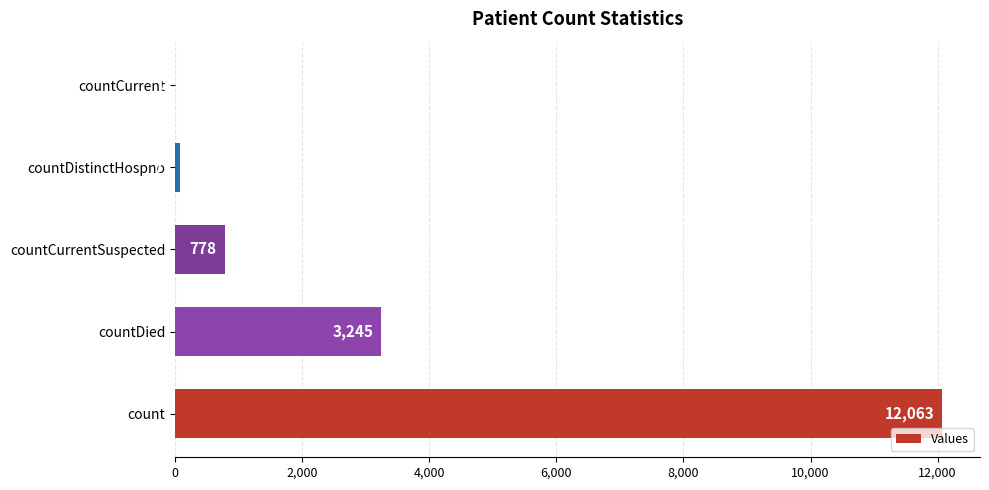

True or false: the data shows 12063 at count.

True